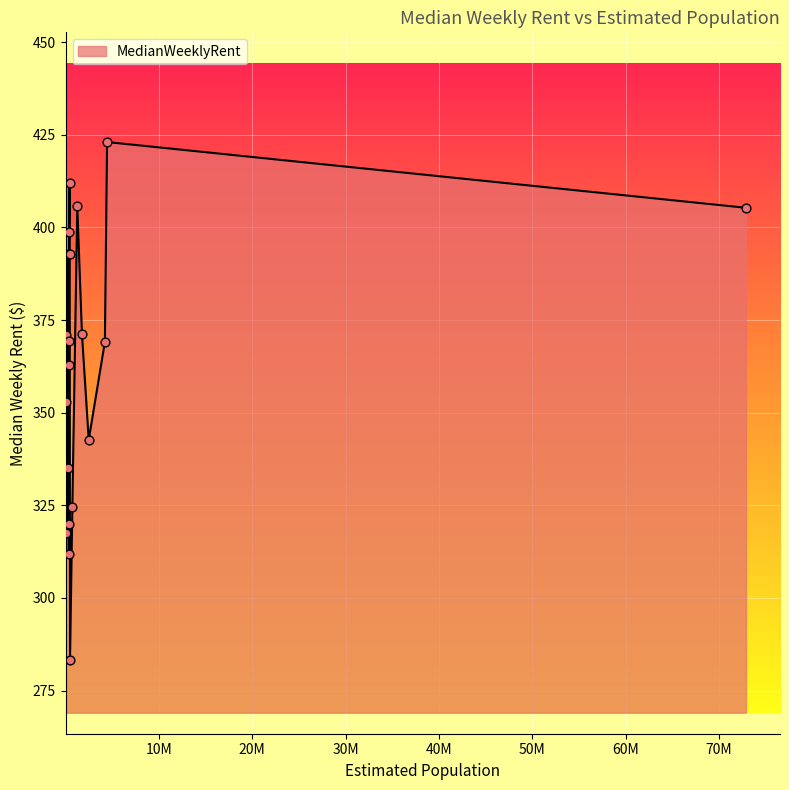

What is the difference between the maximum and minimum values?

139.9